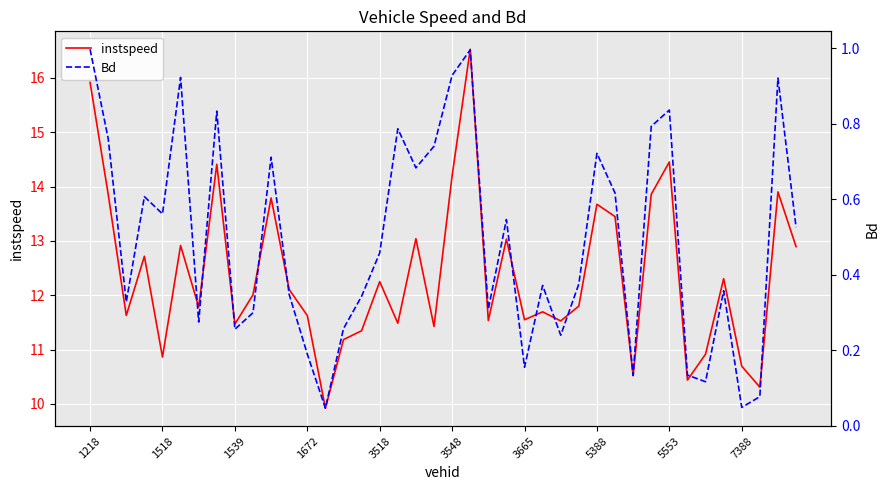

The value of instspeed at 5553 is 14.5. True or false?

True